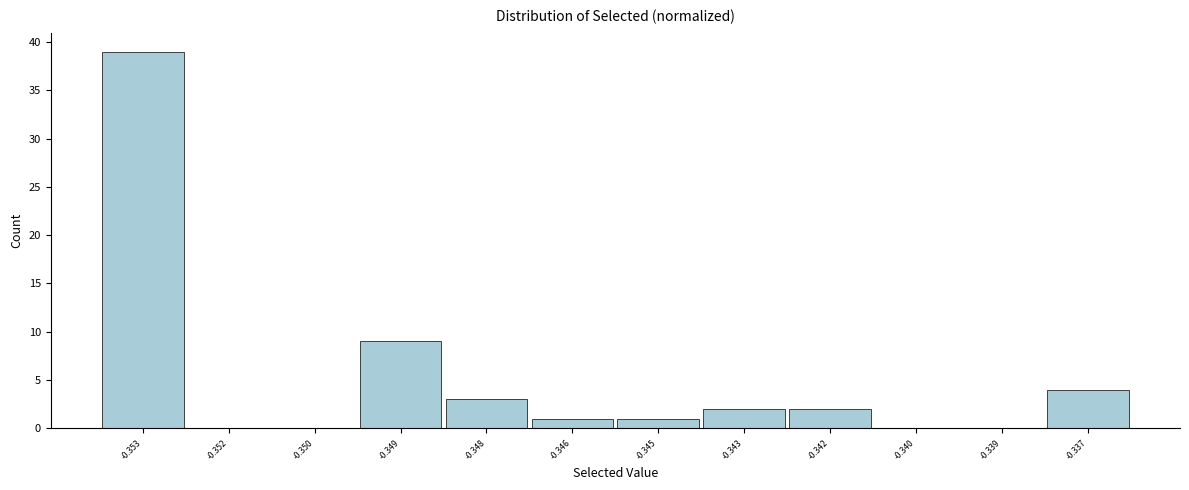

Reading left to right, transcribe all the data shown in this chart.

-0.353=39	-0.352=0	-0.350=0	-0.349=9	-0.348=3	-0.346=1	-0.345=1	-0.343=2	-0.342=2	-0.340=0	-0.339=0	-0.337=4